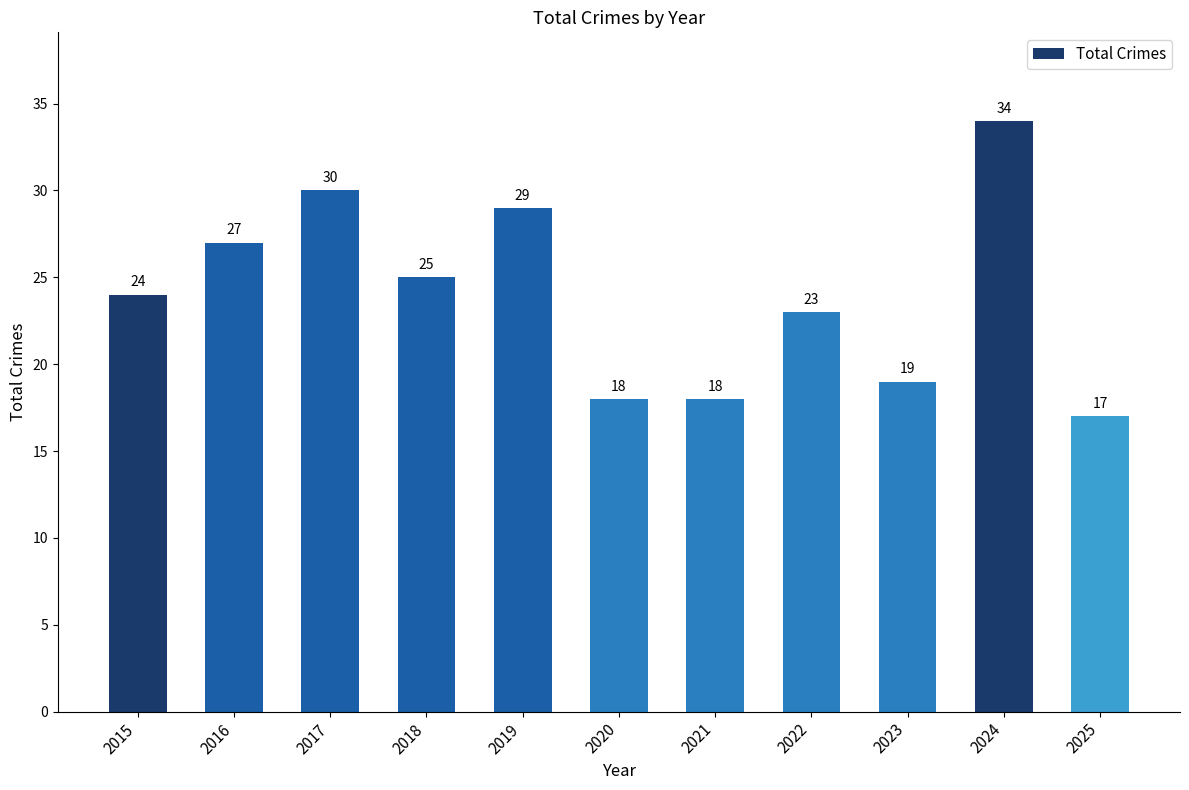

Reading left to right, extract all data points from this chart.

24	27	30	25	29	18	18	23	19	34	17